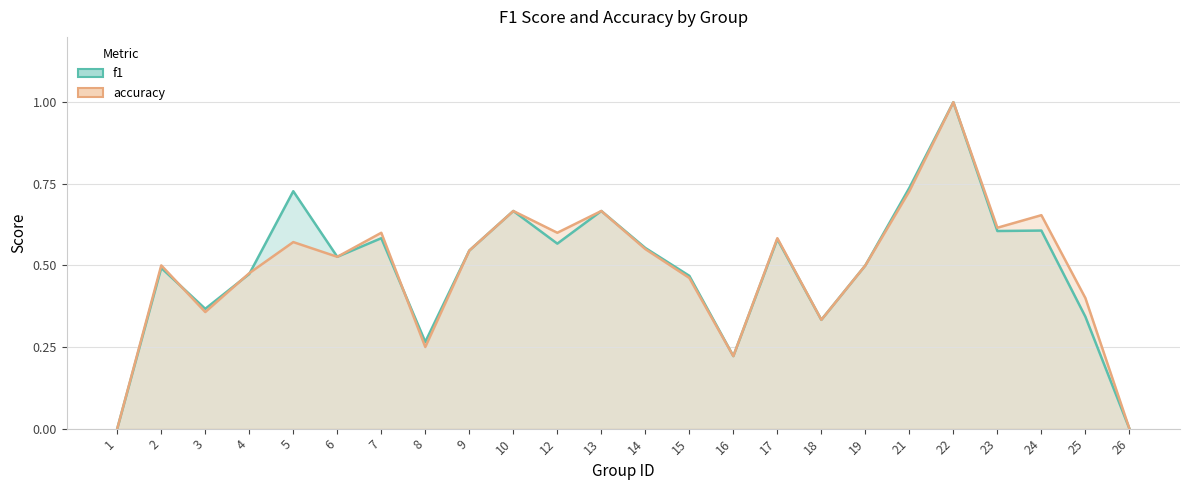

Reading left to right, list all the values displayed in this chart.

f1: 1=0.0	2=0.5	3=0.4	4=0.5	5=0.7	6=0.5	7=0.6	8=0.3	9=0.5	10=0.7	12=0.6	13=0.7	14=0.6	15=0.5	16=0.2	17=0.6	18=0.3	19=0.5	21=0.7	22=1.0	23=0.6	24=0.6	25=0.3	26=0.0
accuracy: 1=0.0	2=0.5	3=0.4	4=0.5	5=0.6	6=0.5	7=0.6	8=0.2	9=0.5	10=0.7	12=0.6	13=0.7	14=0.6	15=0.5	16=0.2	17=0.6	18=0.3	19=0.5	21=0.7	22=1.0	23=0.6	24=0.7	25=0.4	26=0.0